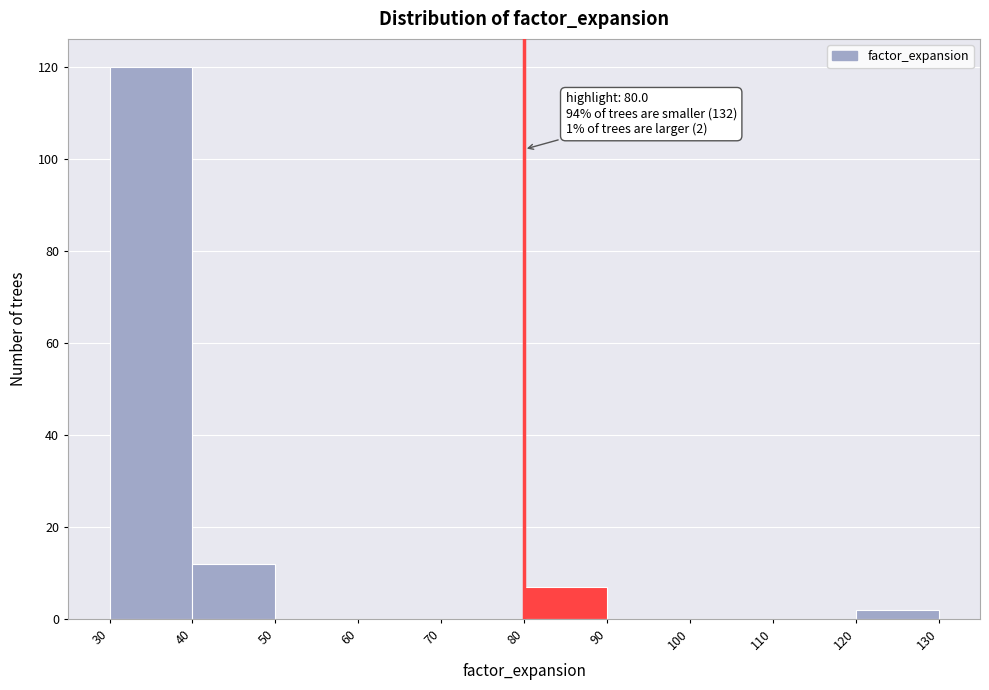

Over which range of the x-axis is the bar tallest?

30 to 40